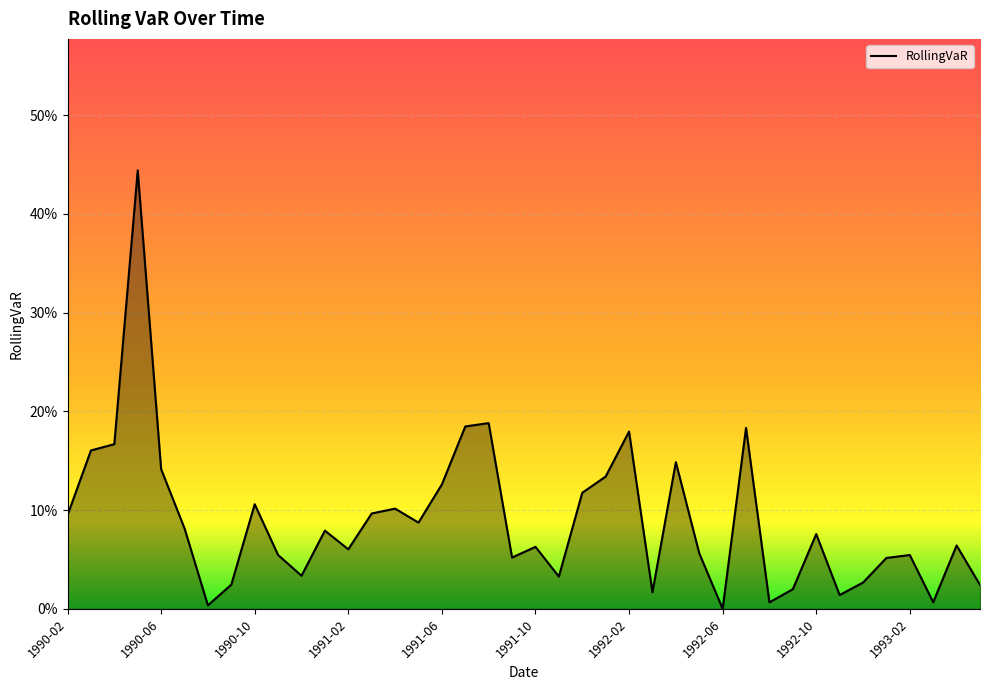

How many series are shown in this chart?

1